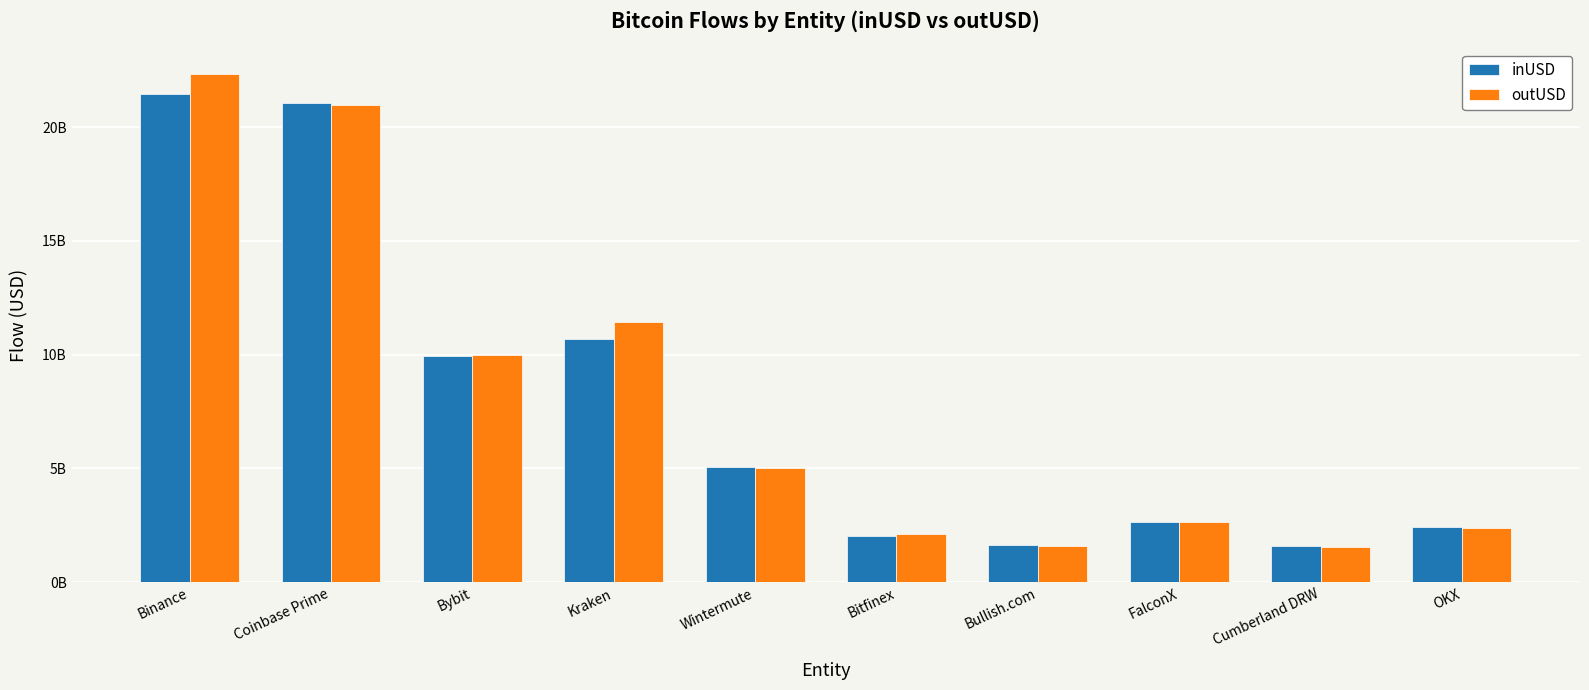

What are all the series names shown in the legend?

inUSD, outUSD